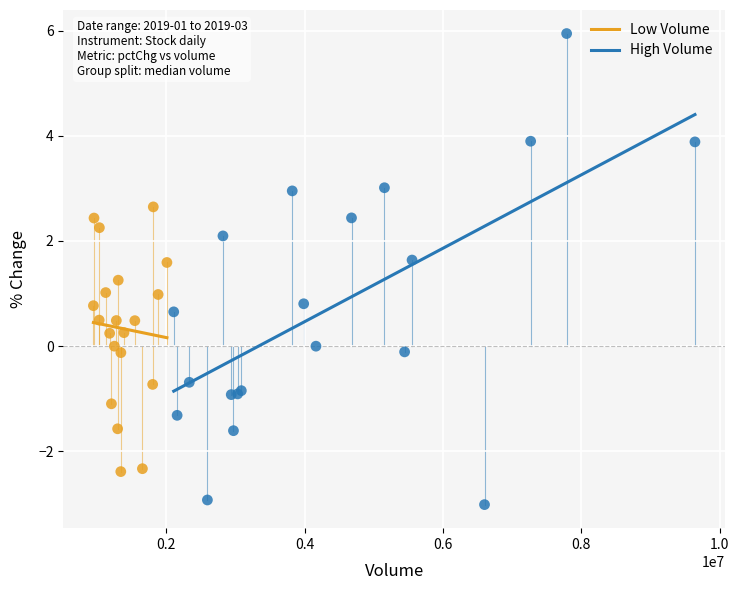

Which series contains the lowest Y value?

High Volume